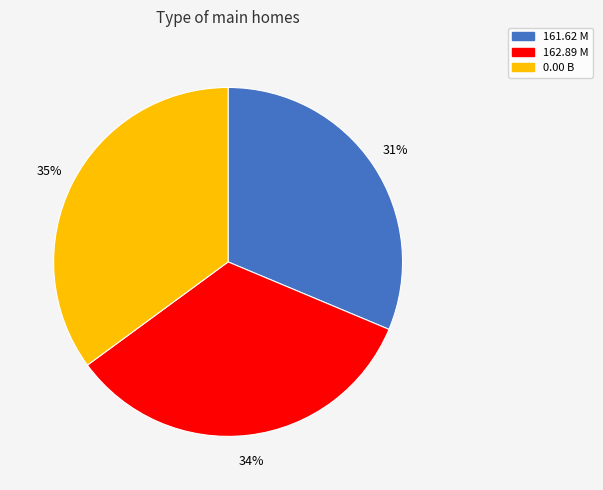

To the nearest percent, what percentage of the pie is 162.89 M?

34%